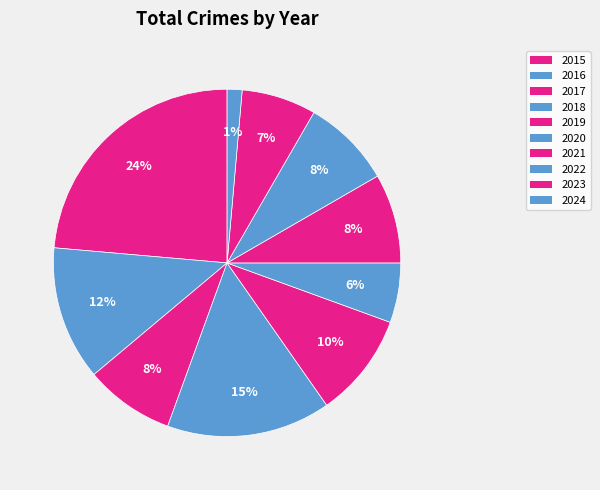

How many segments does this pie chart have?

10